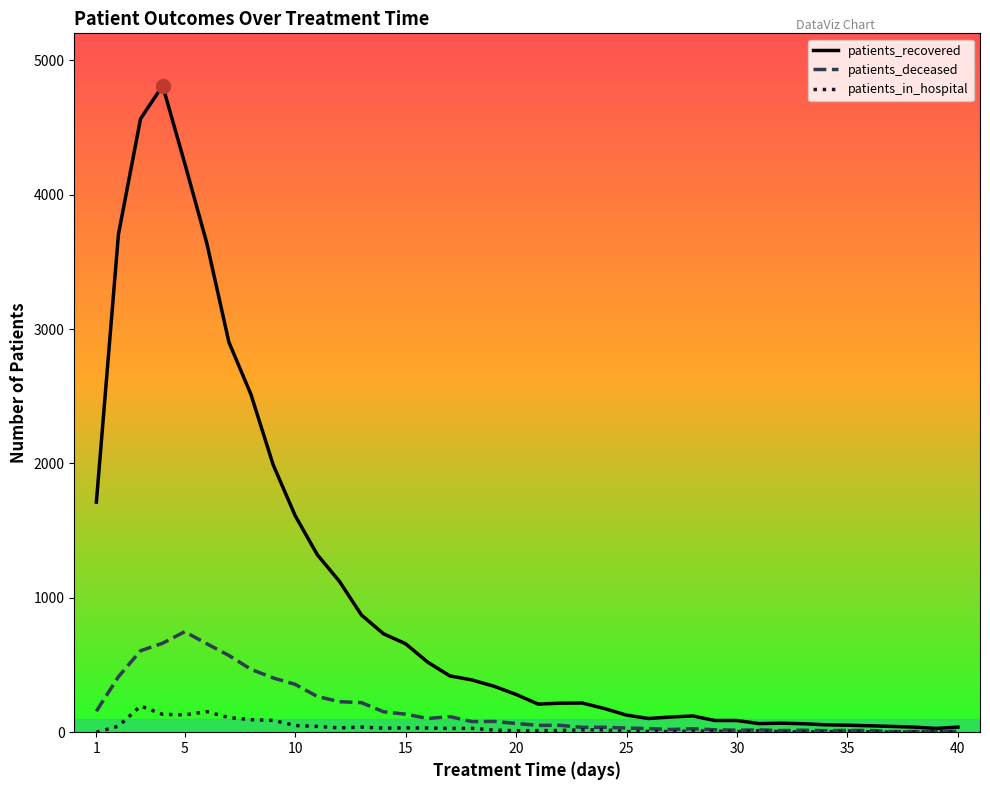

Which series has the largest total across all categories?

patients_recovered